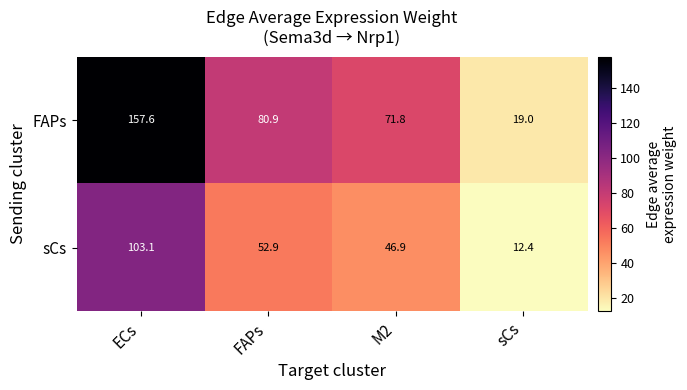

Rank the series by their maximum value, from lowest to highest.

sCs, FAPs